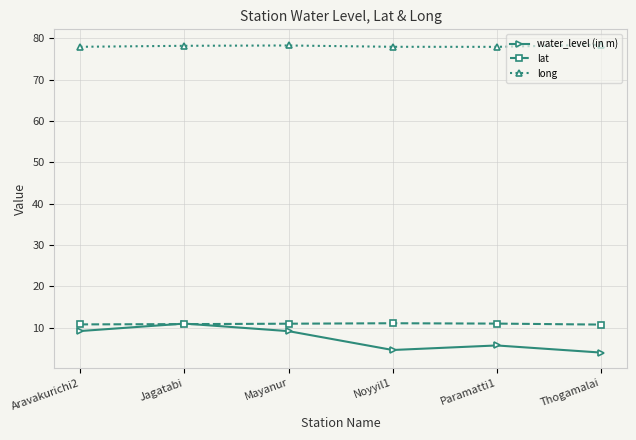

Is the value of long at Noyyil1 greater than the value of water_level (in m) at Noyyil1?

Yes